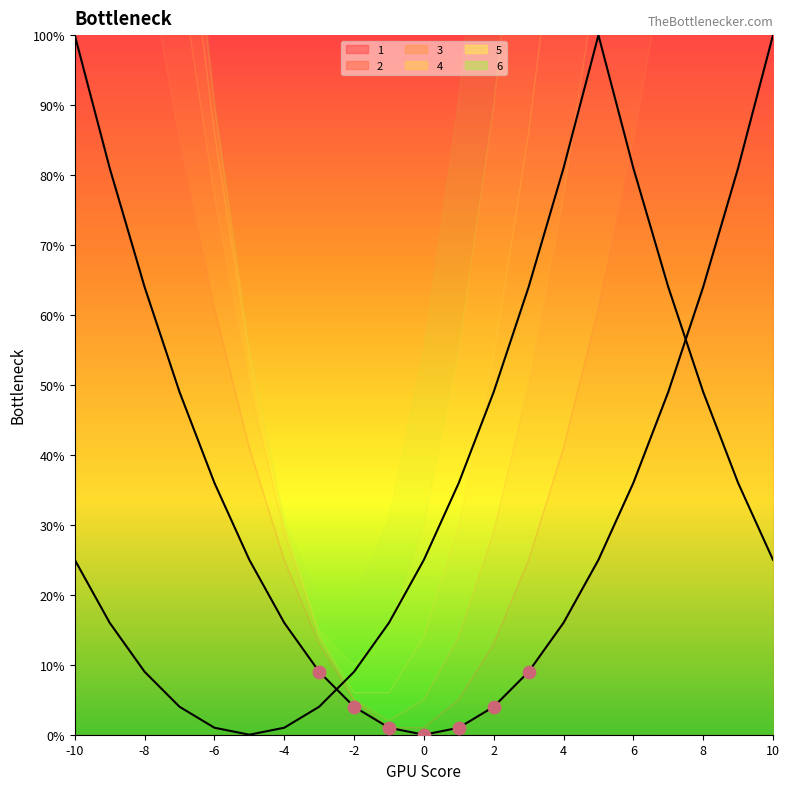

True or false: 1 has a value of 64 at 8.

True